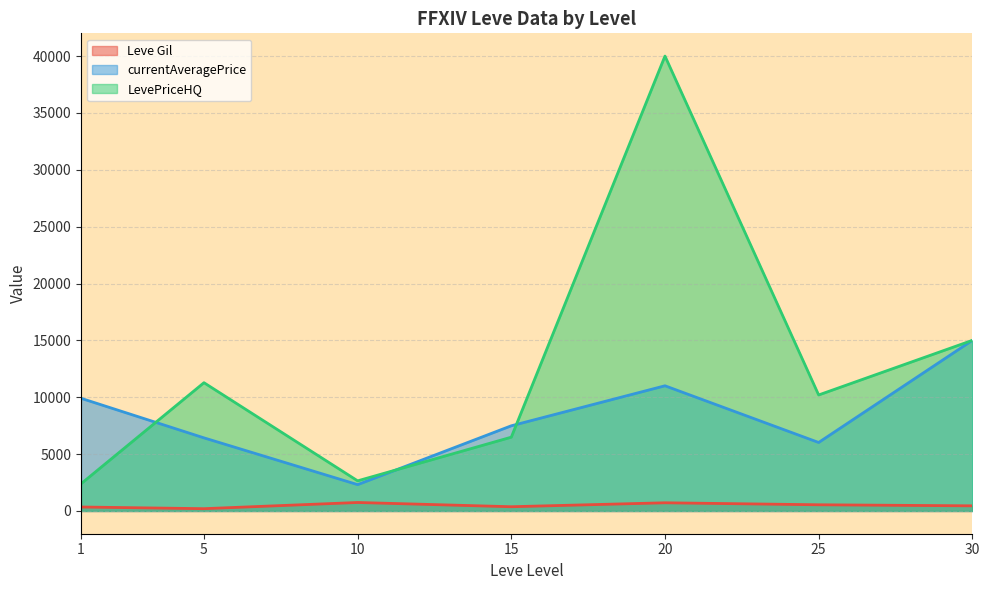

At which category is the sum across all series the highest?

20